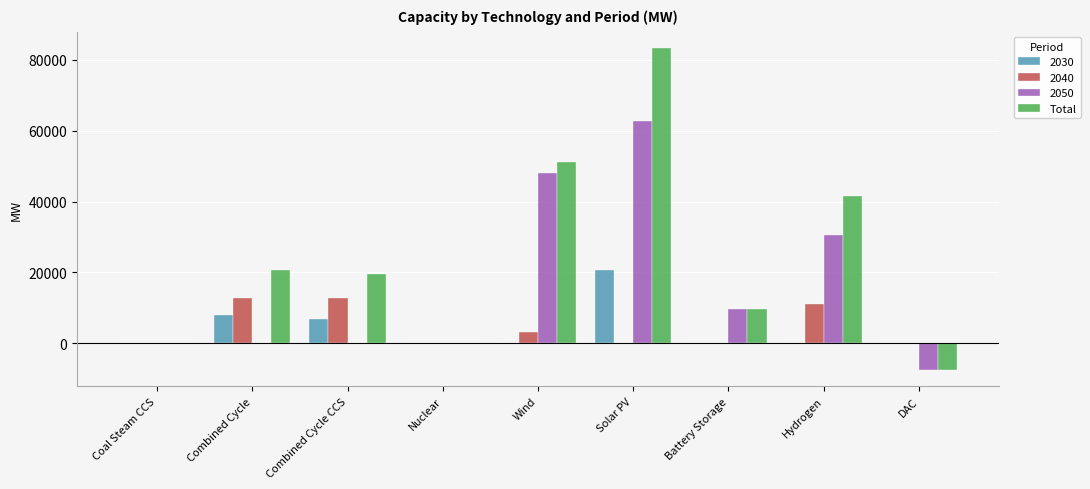

At which category is the sum across all series the highest?

Solar PV